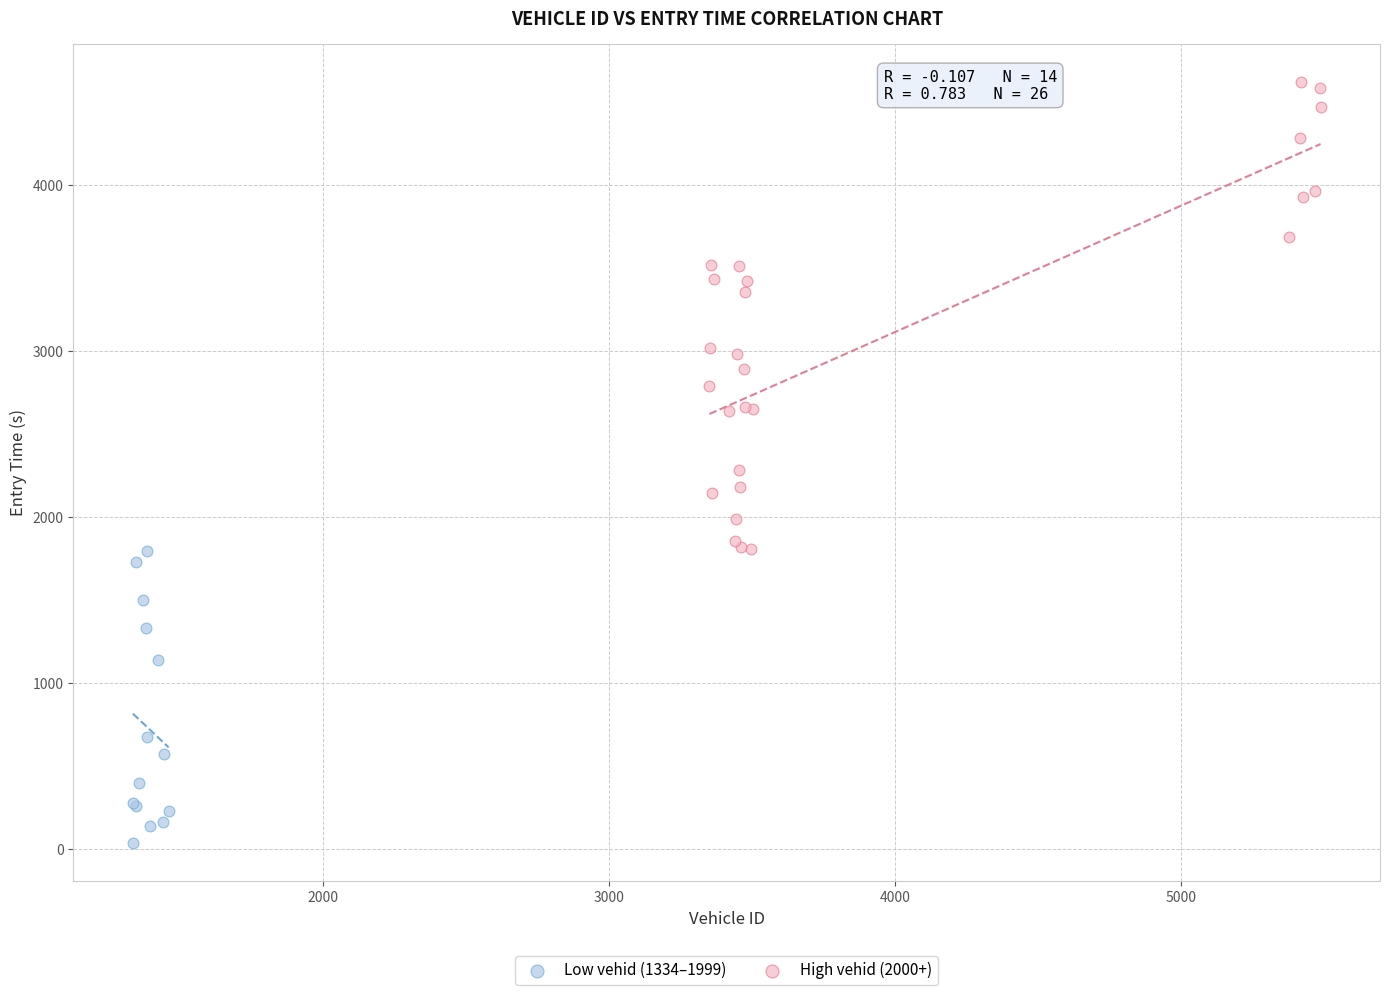

What are all the series names shown in the legend?

Low vehid (1334–1999), High vehid (2000+)